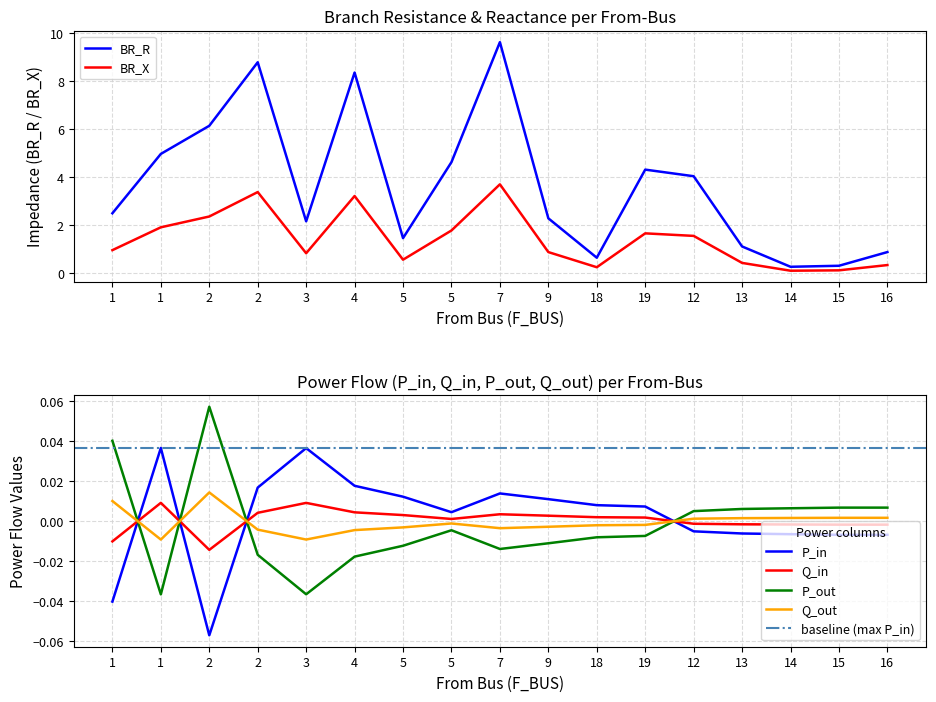

Reading left to right, extract all data points from this chart.

BR_R: 2.5	5.0	6.1	8.8	2.2	8.4	1.5	4.6	9.6	2.3	0.6	4.3	4.0	1.1	0.3	0.3	0.9
BR_X: 1.0	1.9	2.4	3.4	0.8	3.2	0.6	1.8	3.7	0.9	0.2	1.7	1.6	0.4	0.1	0.1	0.3
P_in: -0.0	0.0	-0.1	0.0	0.0	0.0	0.0	0.0	0.0	0.0	0.0	0.0	-0.0	-0.0	-0.0	-0.0	-0.0
Q_in: -0.0	0.0	-0.0	0.0	0.0	0.0	0.0	0.0	0.0	0.0	0.0	0.0	-0.0	-0.0	-0.0	-0.0	-0.0
P_out: 0.0	-0.0	0.1	-0.0	-0.0	-0.0	-0.0	-0.0	-0.0	-0.0	-0.0	-0.0	0.0	0.0	0.0	0.0	0.0
Q_out: 0.0	-0.0	0.0	-0.0	-0.0	-0.0	-0.0	-0.0	-0.0	-0.0	-0.0	-0.0	0.0	0.0	0.0	0.0	0.0